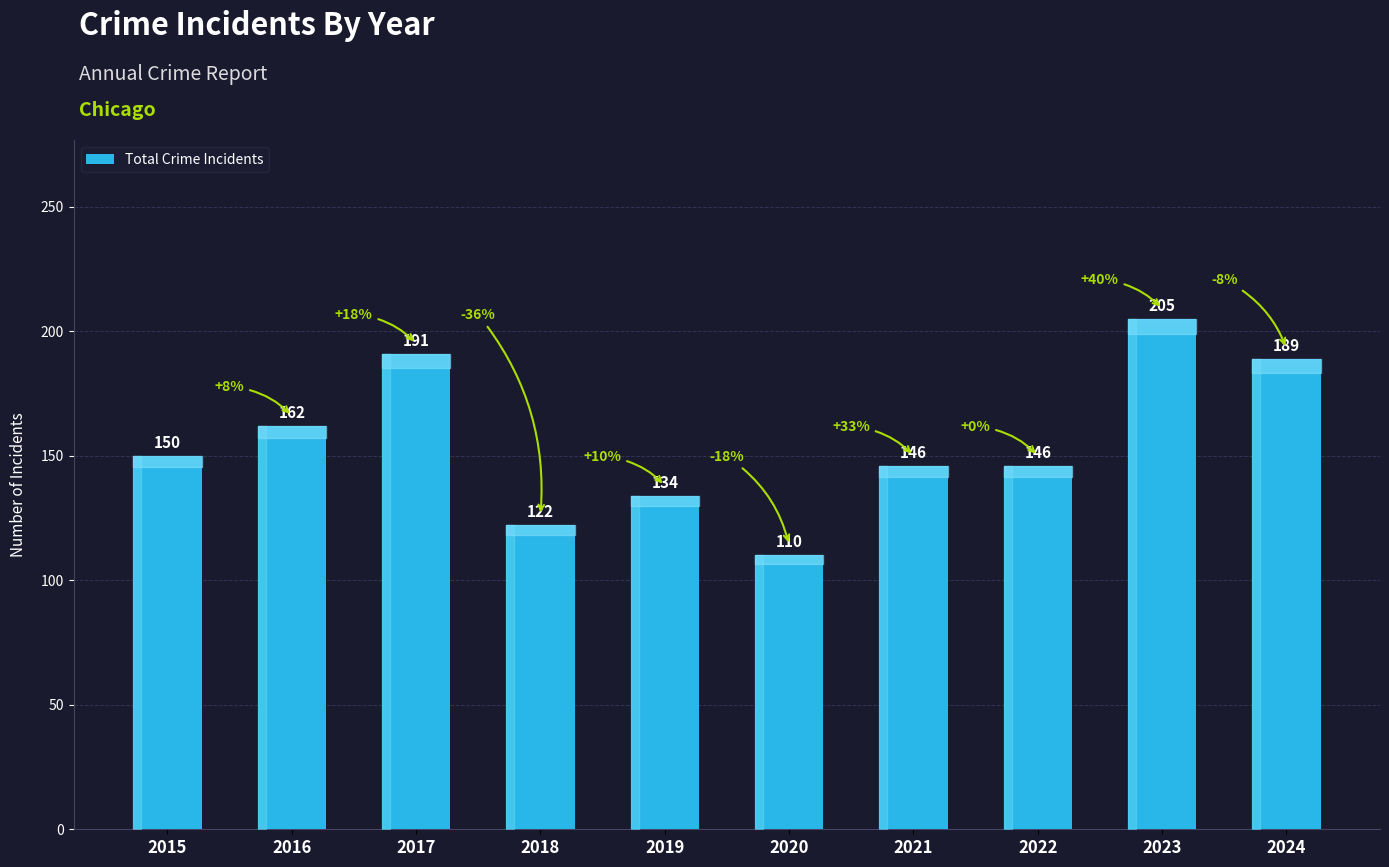

What is the sum of all values?

1555